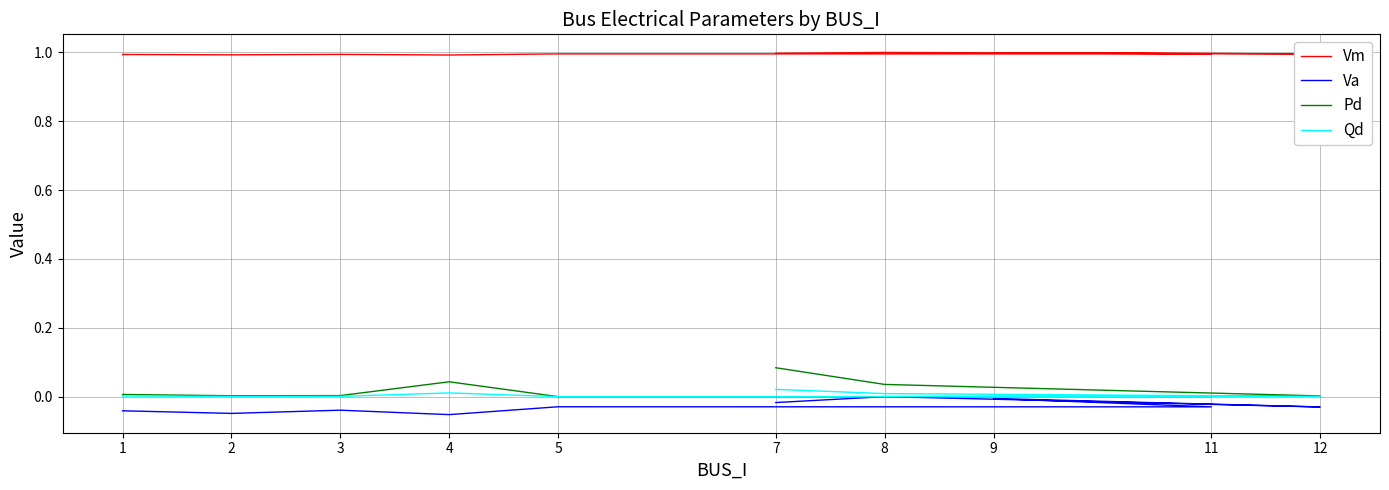

At how many categories does at least one series exceed 0?

10